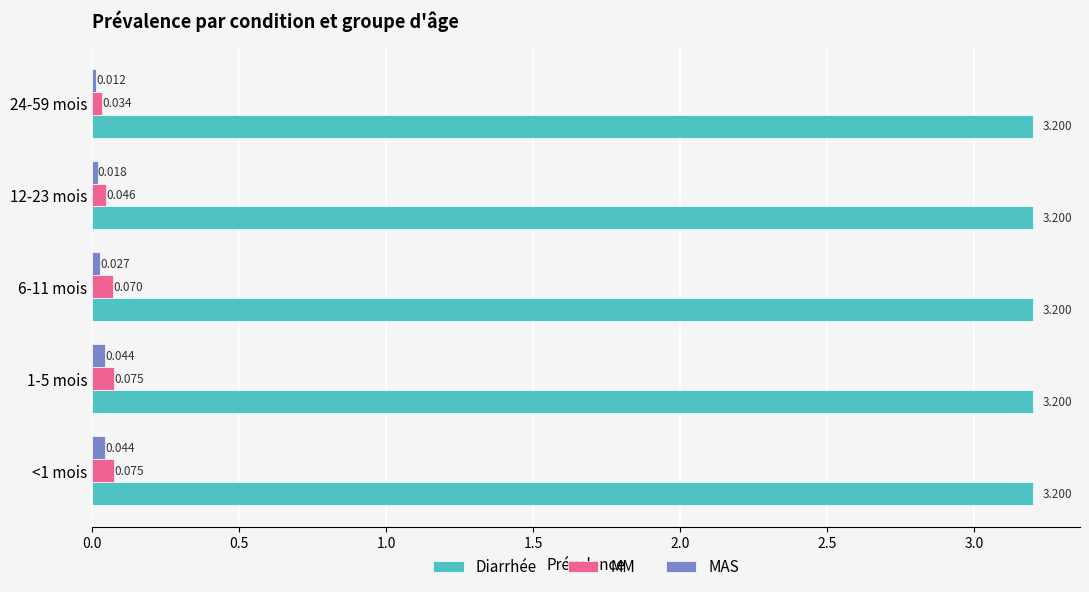

Which series has the largest total across all categories?

Diarrhée